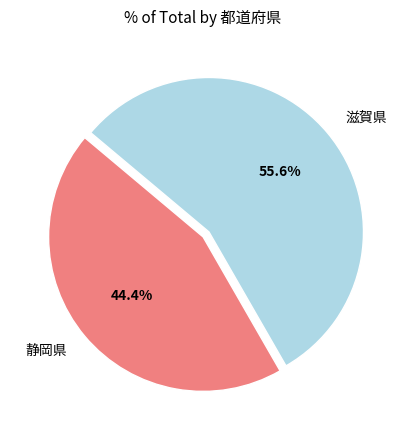

What is the largest slice in the pie chart?

滋賀県